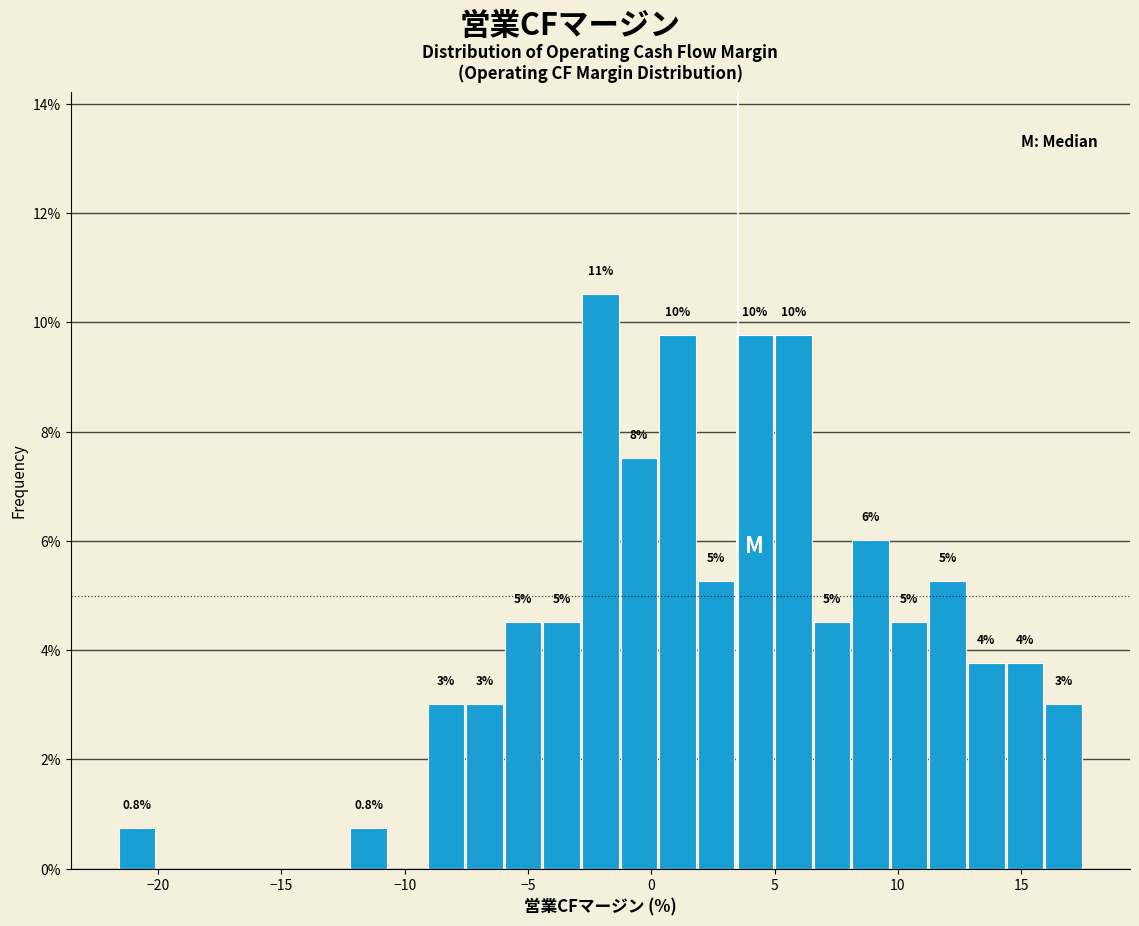

Read against the x-axis, roughly where is the centre of the tallest bar?

-2.0